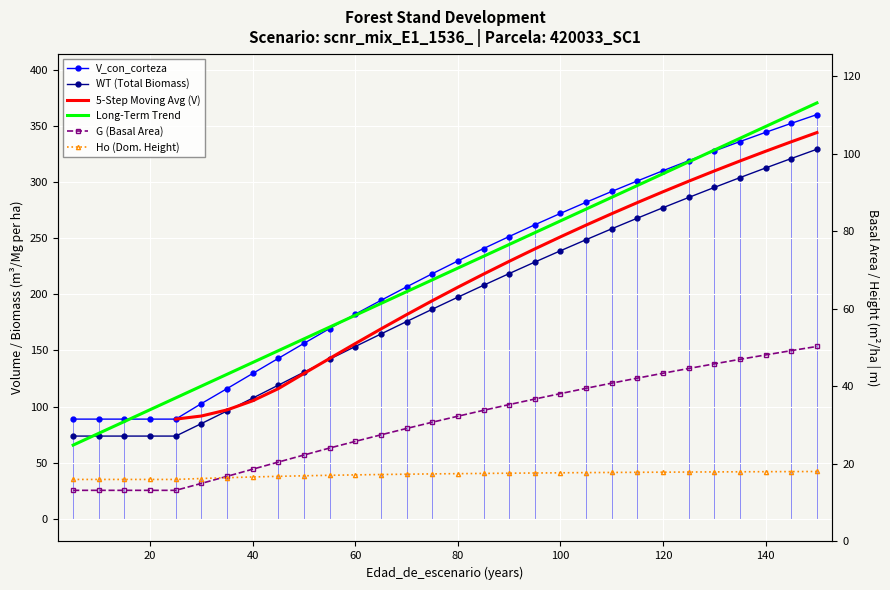

Is the value of V_con_corteza at 10 greater than the value of Ho at 15?

Yes